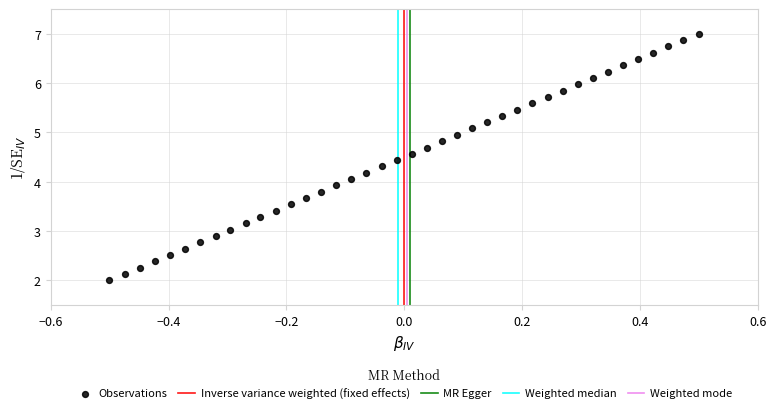

What is the range of Y values (max minus min)?

5.0